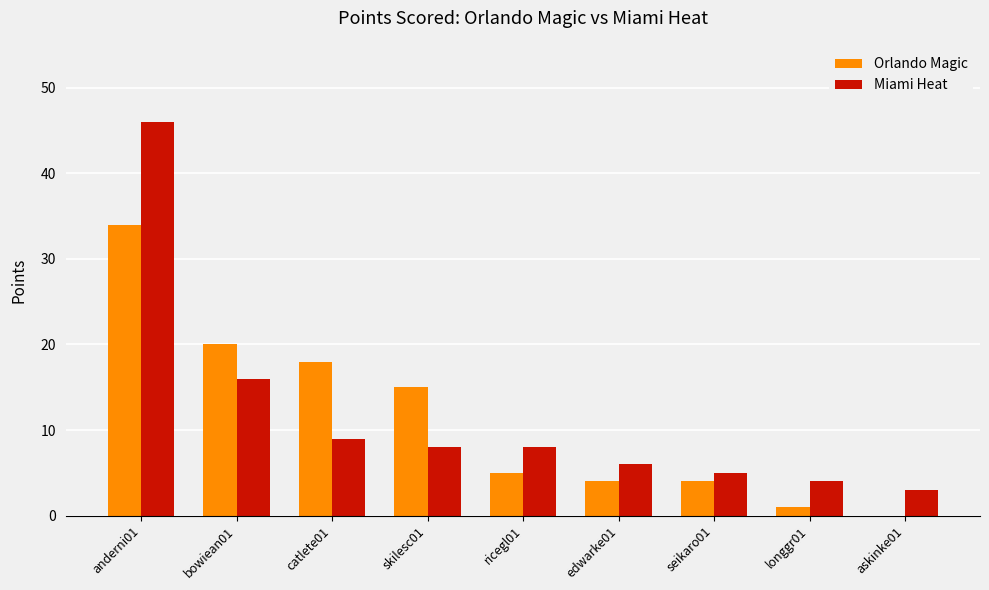

Reading left to right, extract all data points from this chart.

Orlando Magic: 34	20	18	15	5	4	4	1	0
Miami Heat: 46	16	9	8	8	6	5	4	3